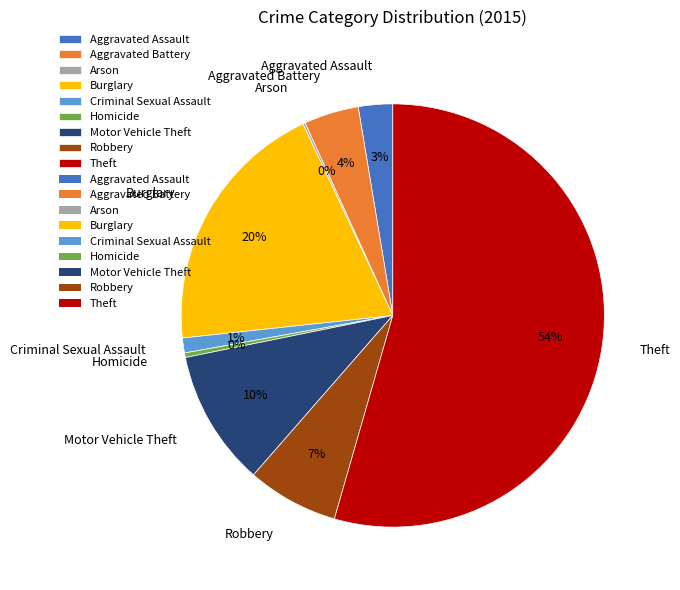

Which slice represents more than half of the pie?

Theft